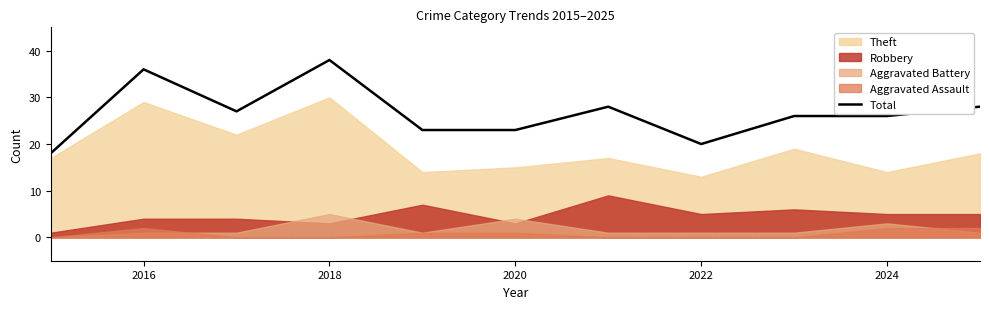

Is it true that Total equals 38 at 2018?

True